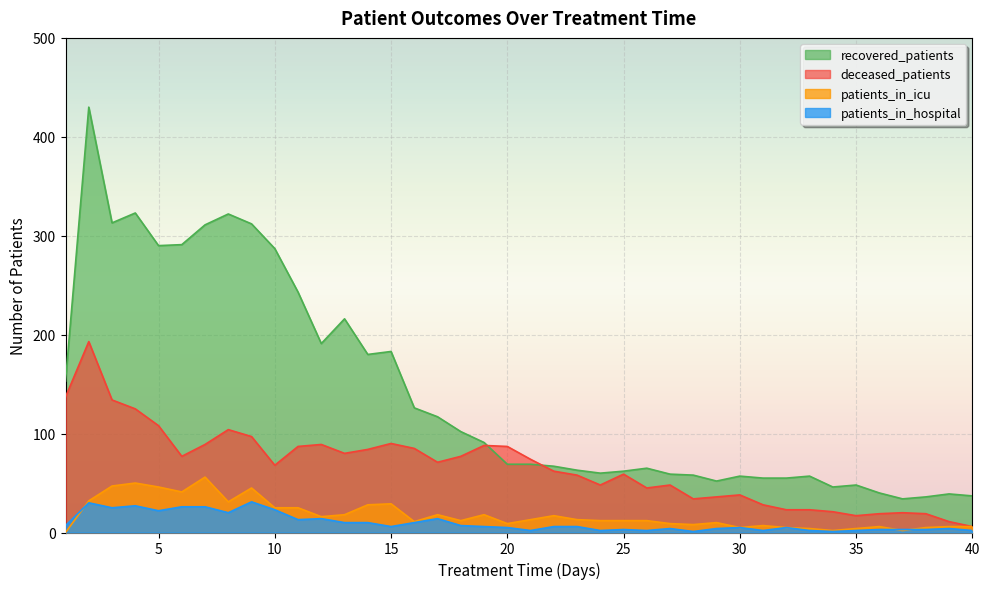

Reading right to left, what are all the values shown in this chart?

recovered_patients: 37	39	36	34	40	48	46	57	55	55	57	52	58	59	65	62	60	63	67	69	69	91	102	117	126	183	180	216	191	243	287	312	322	311	291	290	323	313	430	153
deceased_patients: 6	11	19	20	19	17	21	23	23	28	38	36	34	48	45	59	48	58	62	74	87	88	77	71	85	90	84	80	89	87	68	97	104	89	77	108	125	134	193	137
patients_in_icu: 6	6	5	2	6	4	2	4	5	7	5	10	8	9	12	12	12	13	17	13	9	18	12	18	11	29	28	18	16	25	25	45	31	56	41	46	50	47	32	0
patients_in_hospital: 2	4	3	3	3	2	1	2	5	2	5	4	1	4	2	3	2	6	6	2	5	6	7	14	10	6	10	10	14	13	23	31	20	26	26	22	27	25	30	7